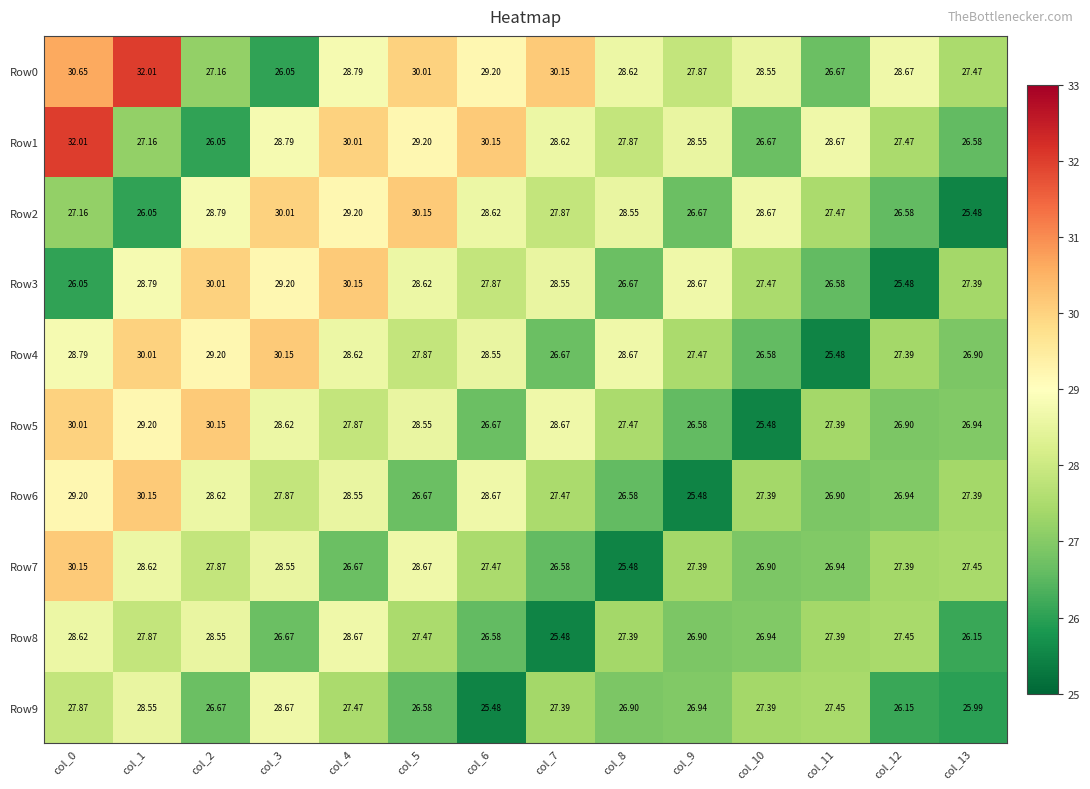

Is the value of Row0 at col_13 greater than the value of Row6 at col_6?

No